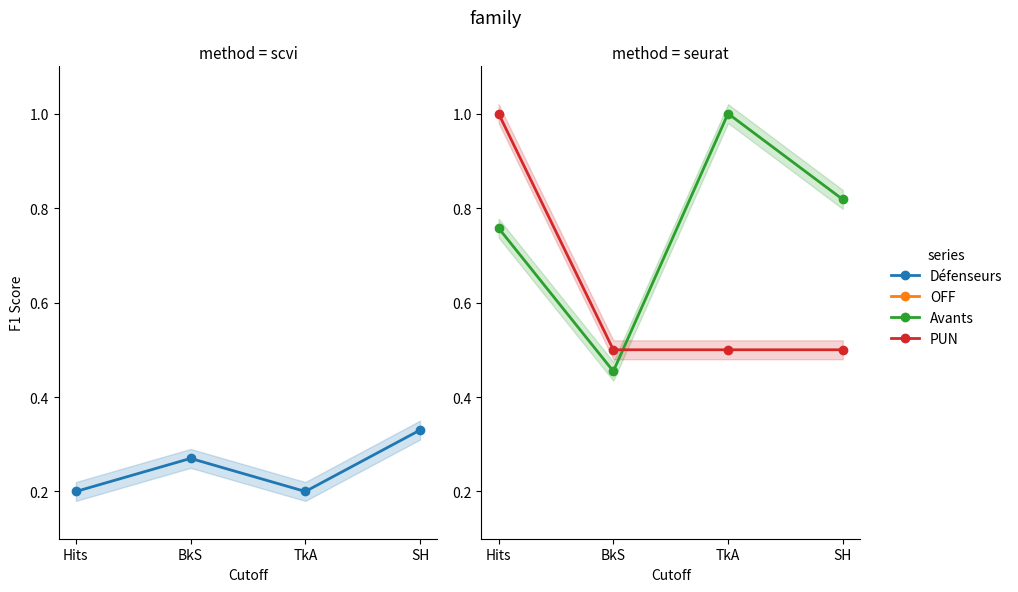

How many series are shown in this chart?

4